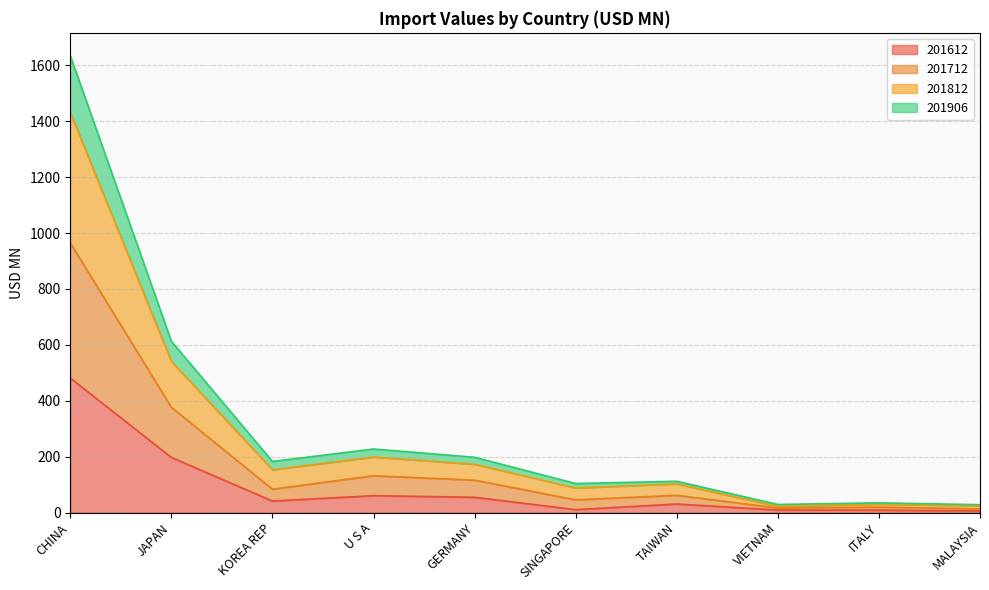

What is the total value across all series at JAPAN?

613.1